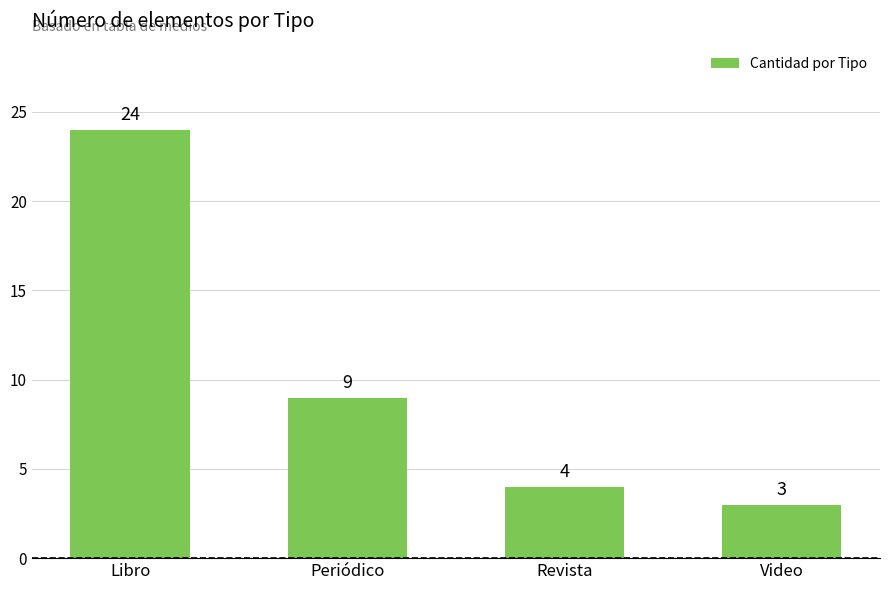

What position from the left is Revista?

3